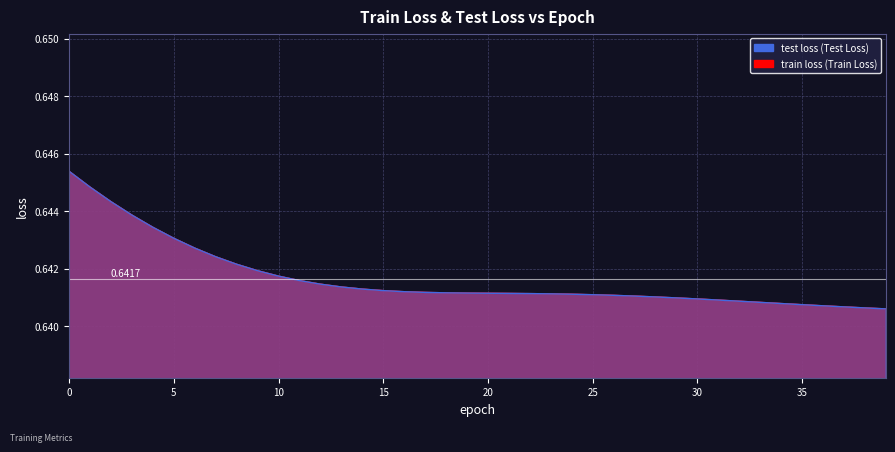

What is the approximate value of test loss at 12?

0.6